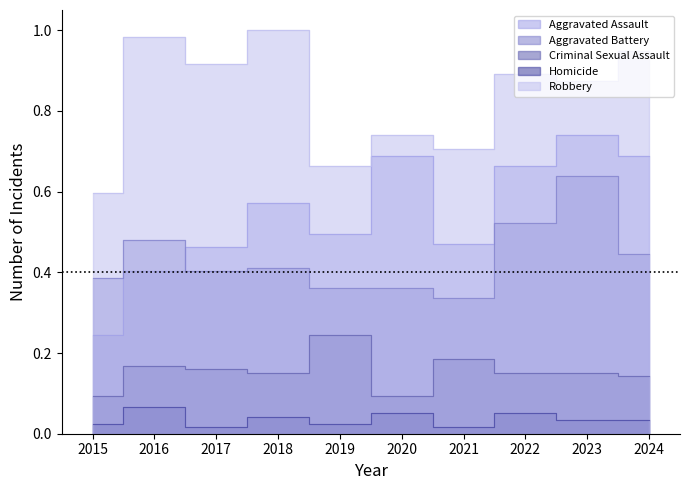

List the labels in order of Aggravated Battery value, smallest first.

2021, 2019, 2020, 2015, 2017, 2018, 2024, 2016, 2022, 2023